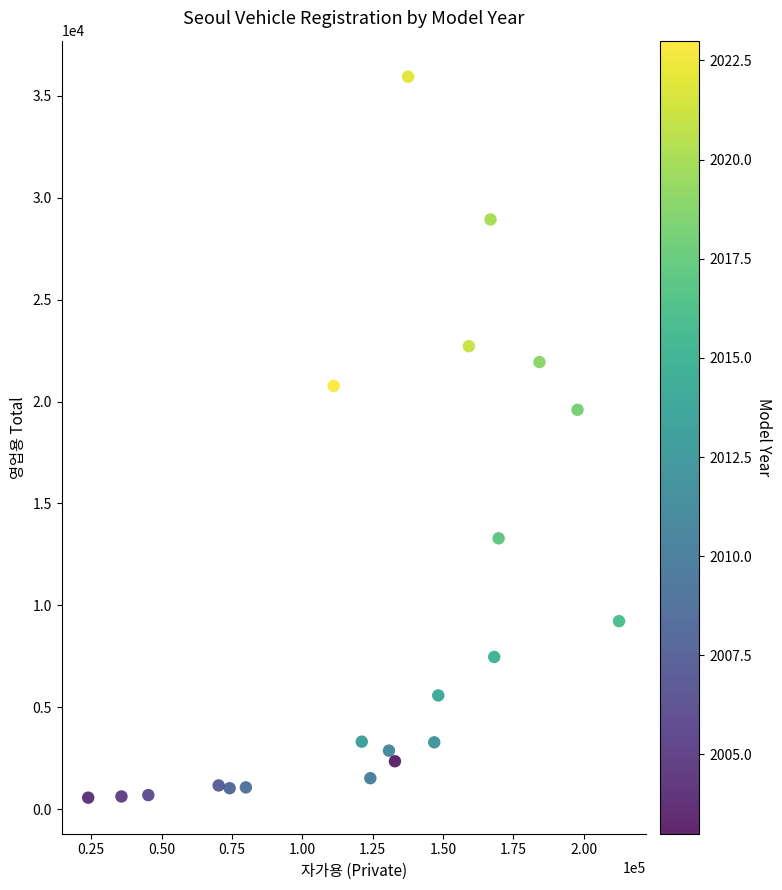

What is the range of X values (max minus min)?

188675